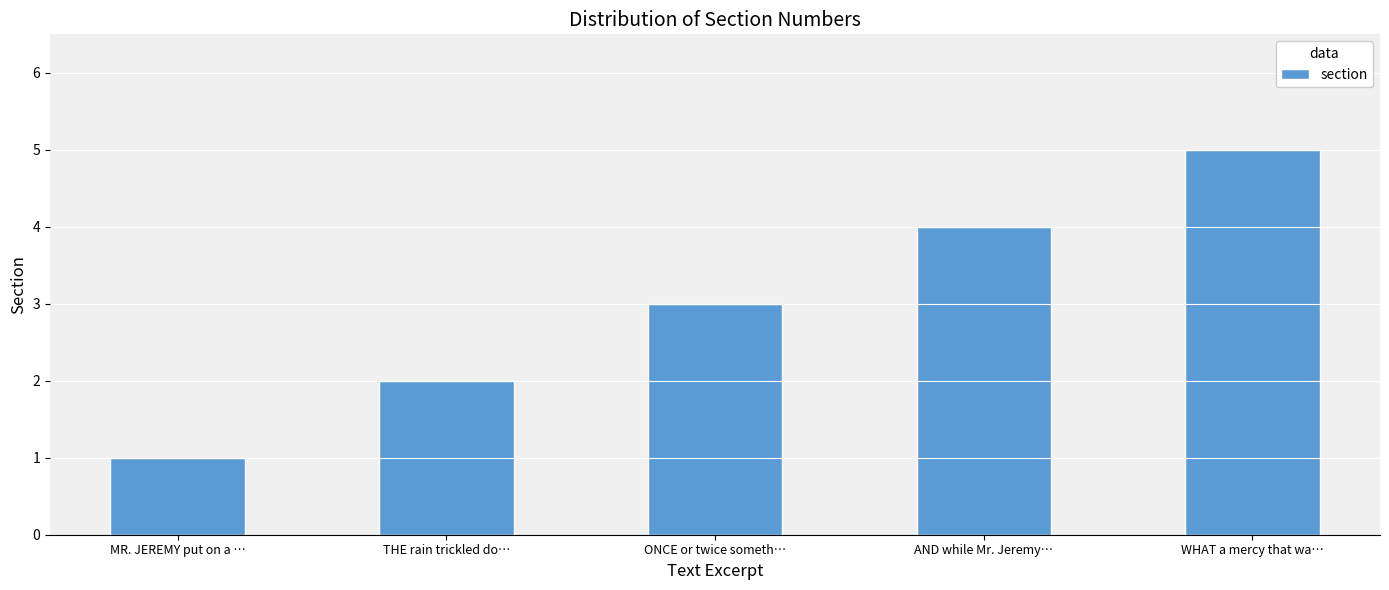

Are the bars horizontal?

No